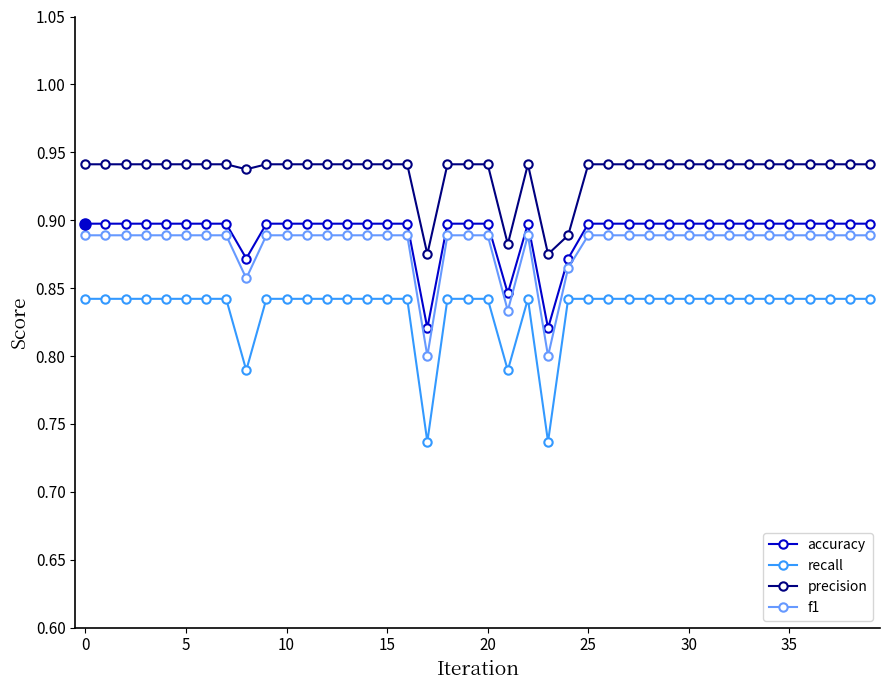

How many distinct data groups are displayed?

4